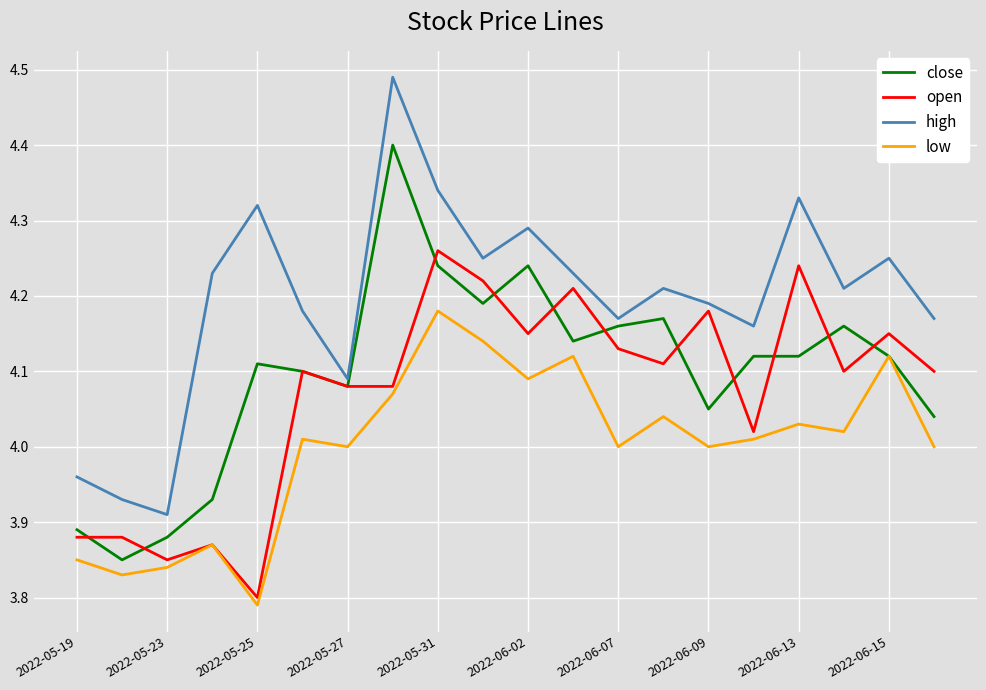

List the series in order of their peak value, lowest first.

low, open, close, high